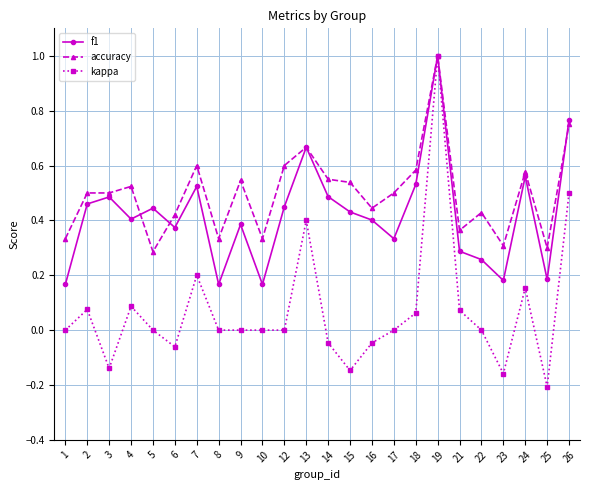

The value of kappa at 10 is -0.5. True or false?

False